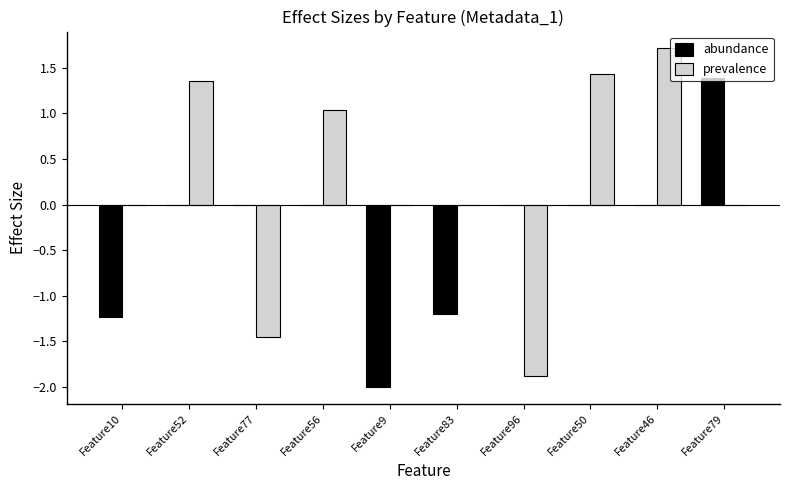

What is the sum of the abundance values at Feature10 and Feature52?

-1.2